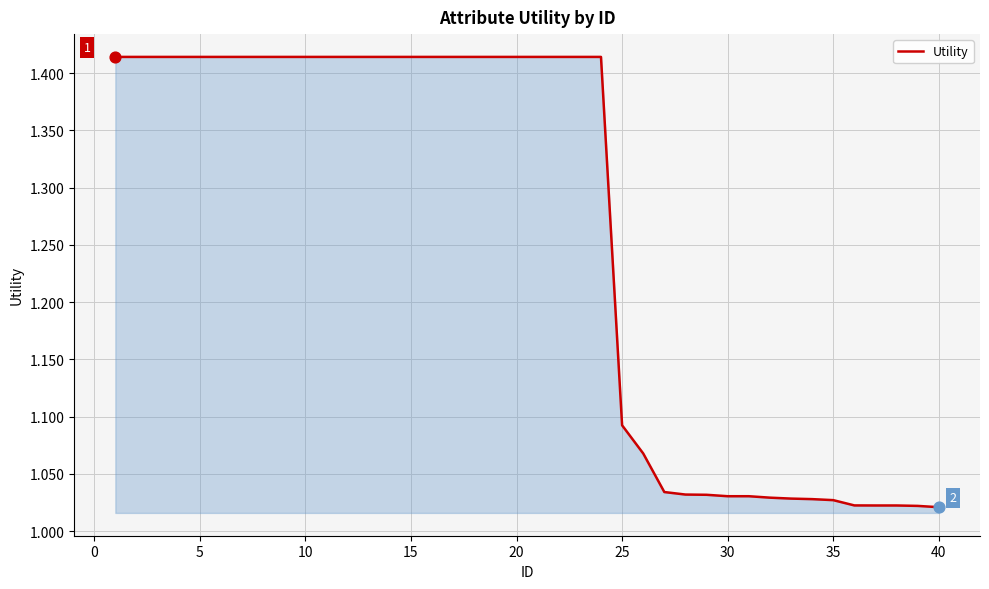

What is the difference between the maximum and minimum values?

0.4